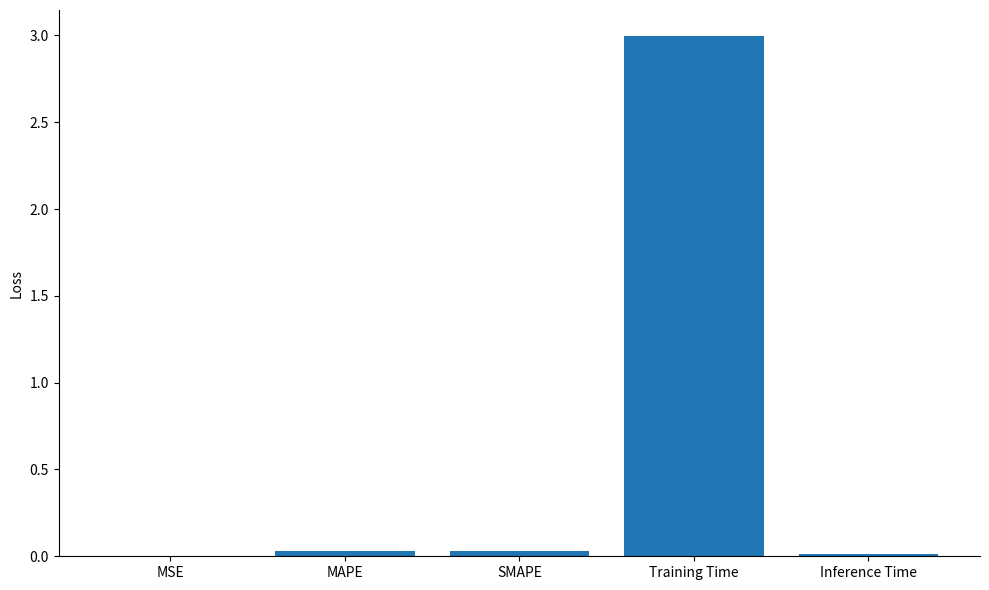

At which category does the chart reach its peak across all series?

Training Time